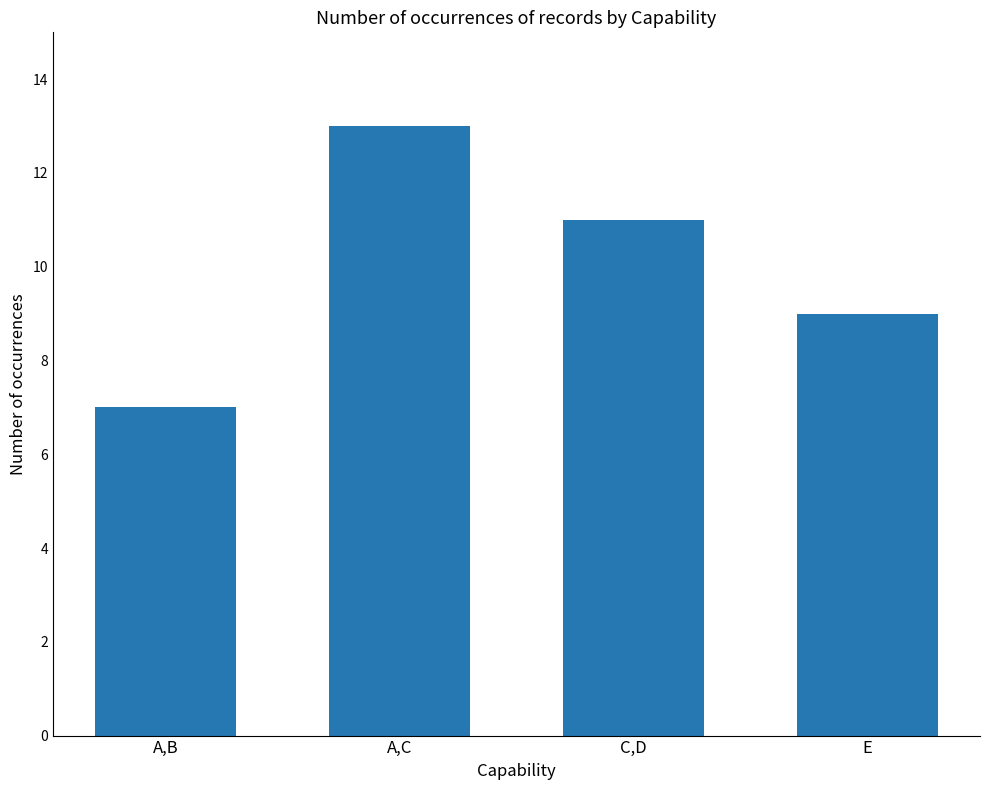

How many series are shown in this chart?

1